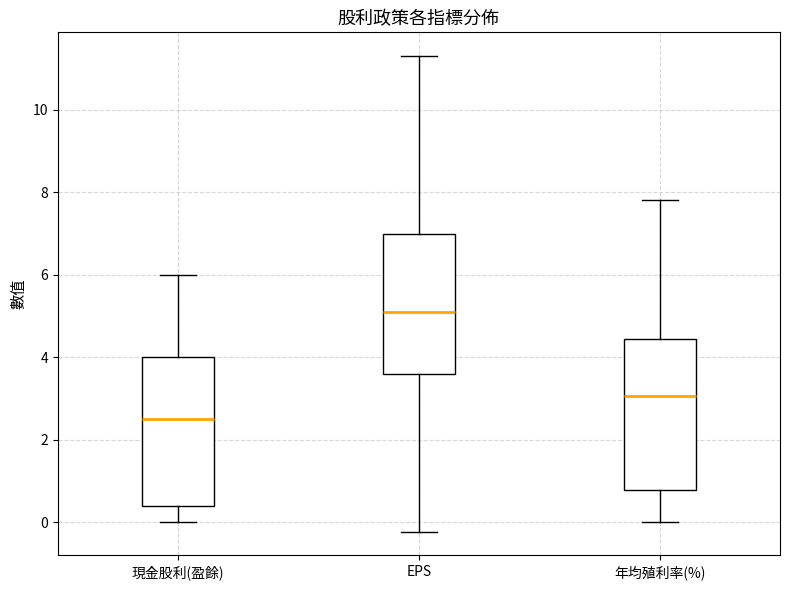

Which box has the lowest median line?

現金股利(盈餘)